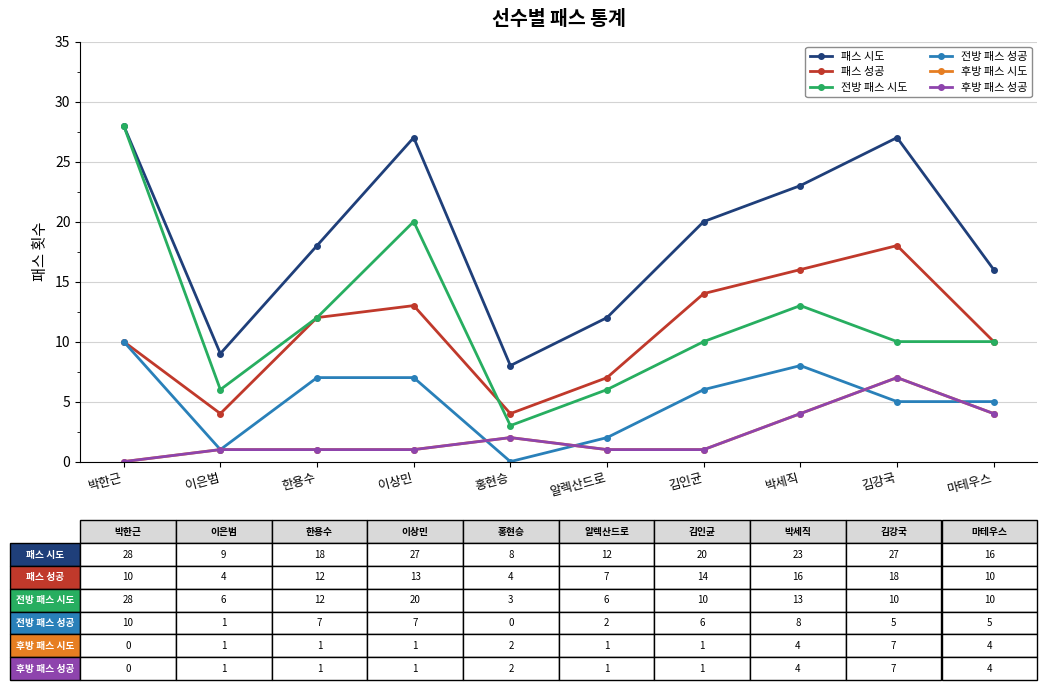

How many lines are shown in the chart?

6